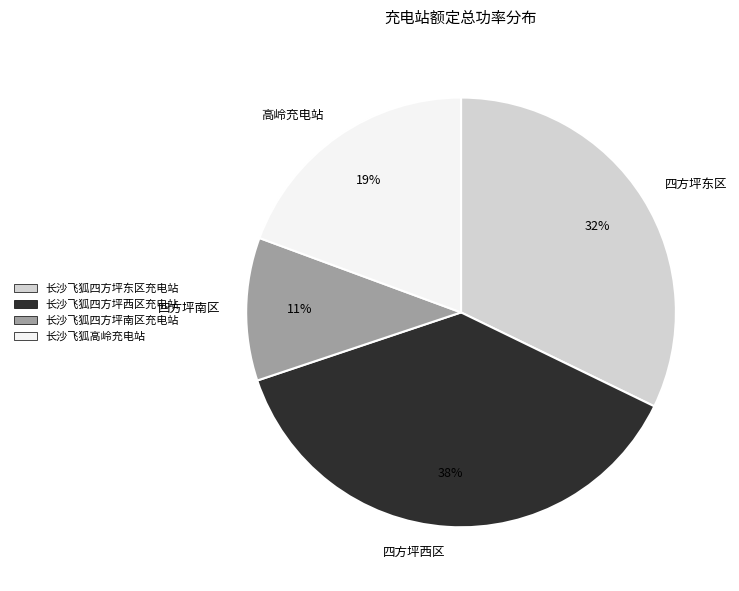

What percentage is the 四方坪南区 slice, to the nearest percent?

11%